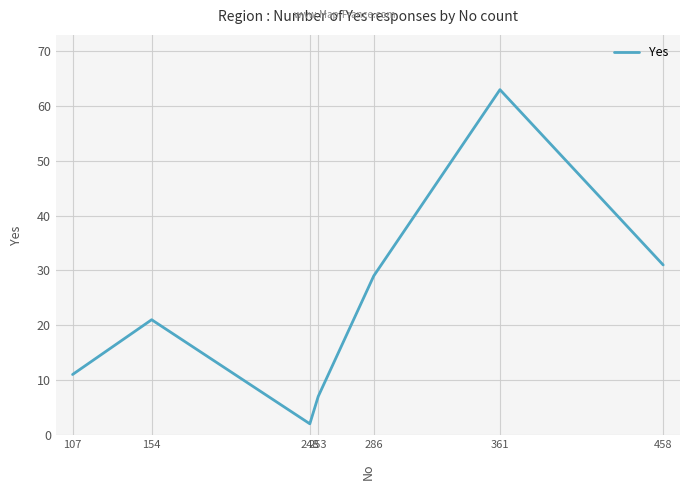

Where is the data nearest to the value 32?

458